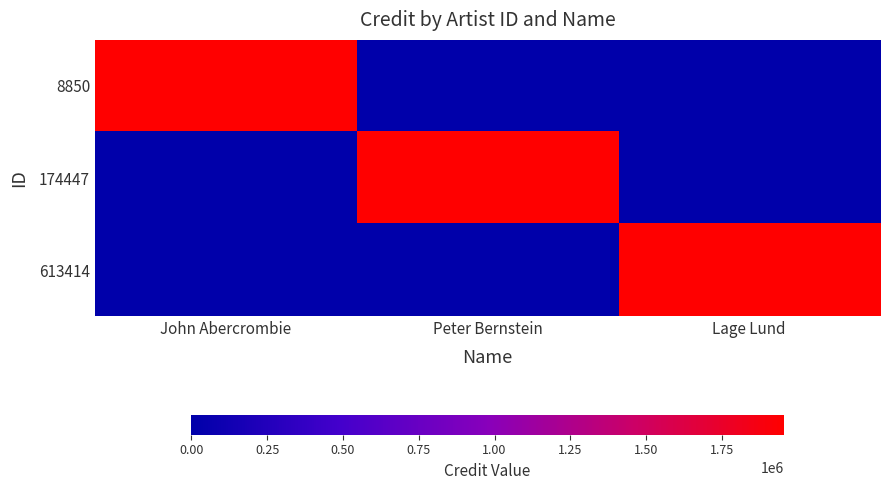

Reading right to left, transcribe all the data shown in this chart.

8850: Lage Lund=0	Peter Bernstein=0	John Abercrombie=1953679
174447: Lage Lund=0	Peter Bernstein=1953679	John Abercrombie=0
613414: Lage Lund=1953679	Peter Bernstein=0	John Abercrombie=0